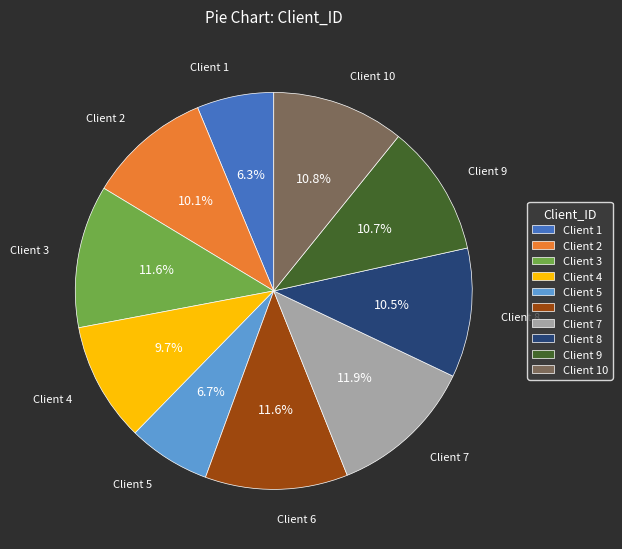

What is the ratio of the value at Client 8 to the value at Client 9?

1.0